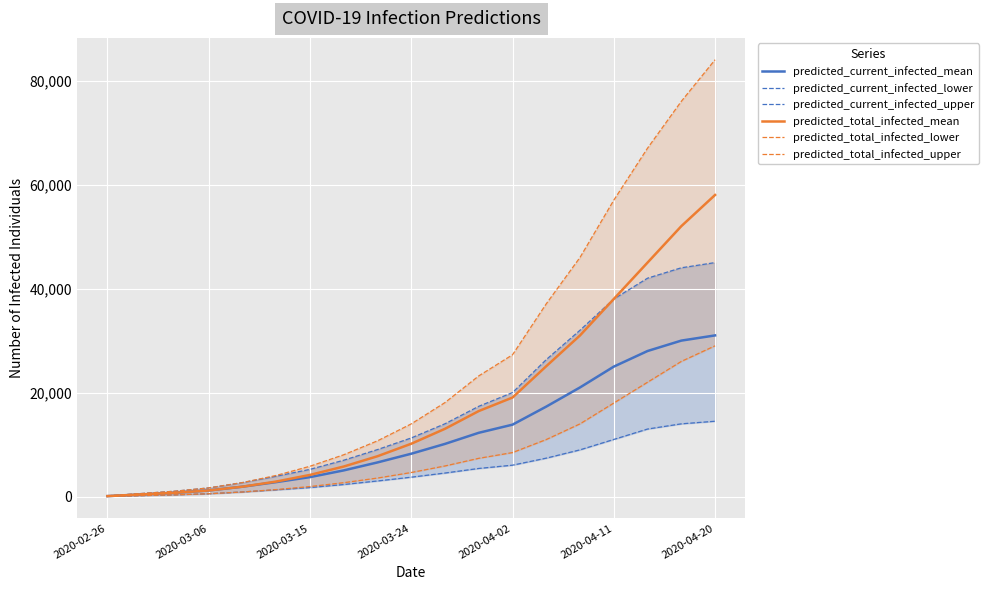

What position from the right is 2020-02-26?

19